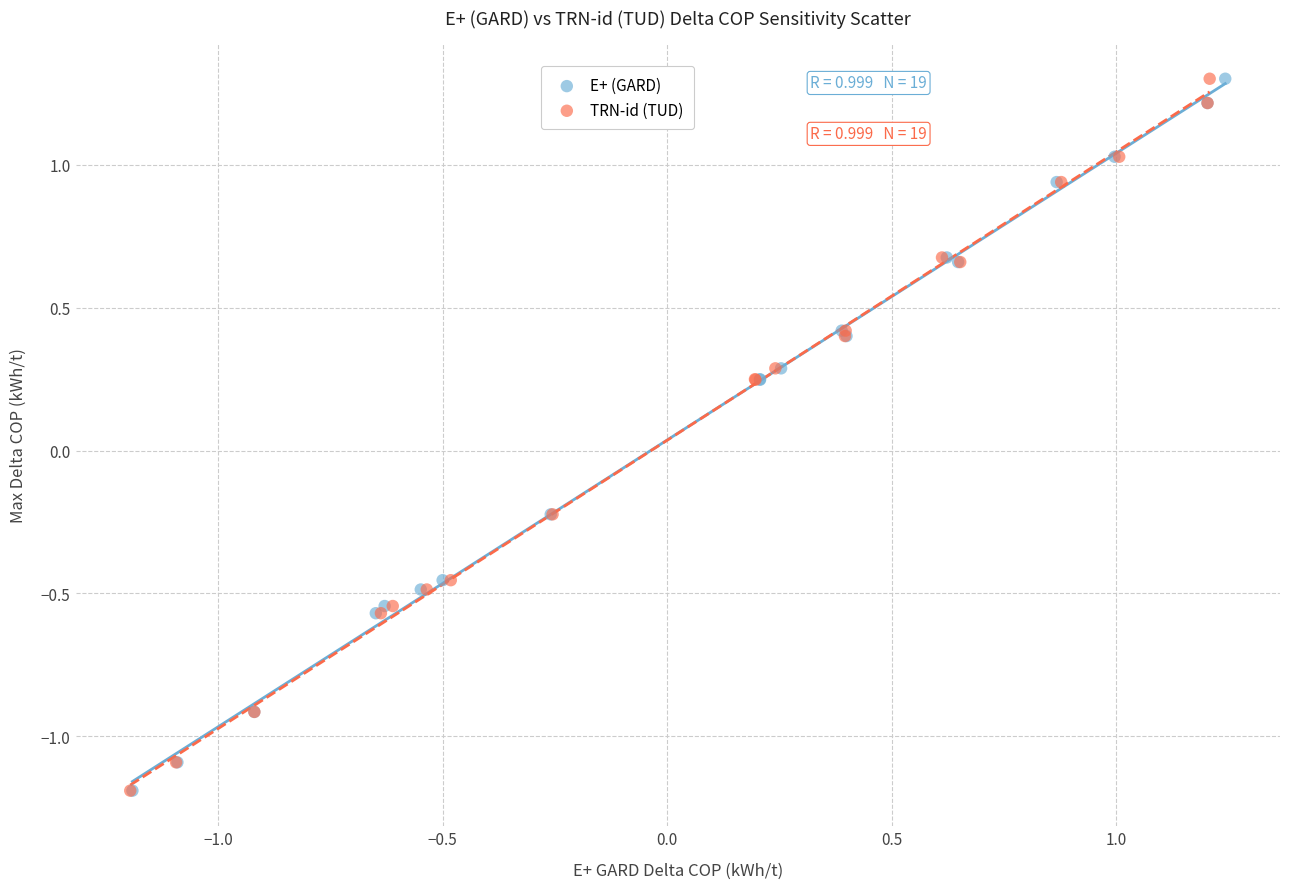

What are all the series names shown in the legend?

E+ (GARD), TRN-id (TUD)